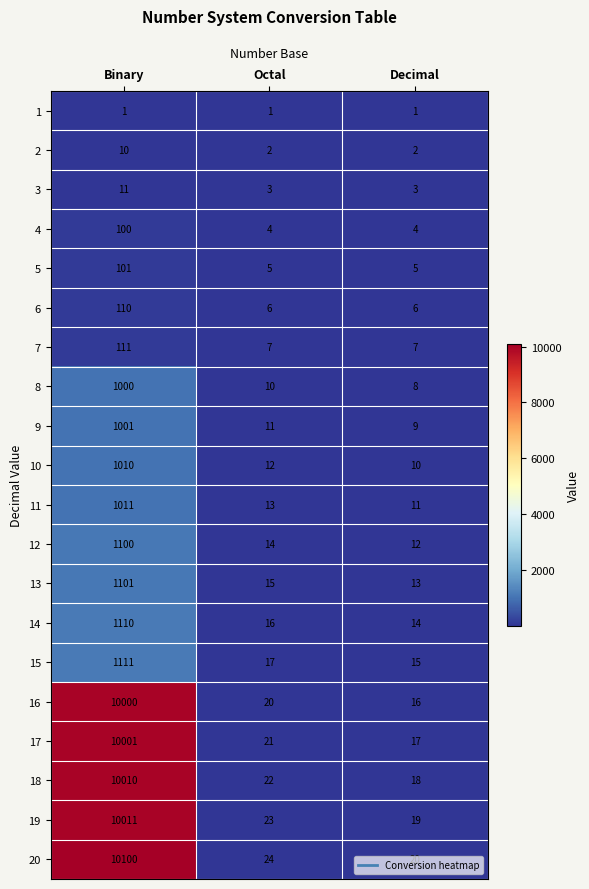

Which series changed the most between Binary and Decimal?

20